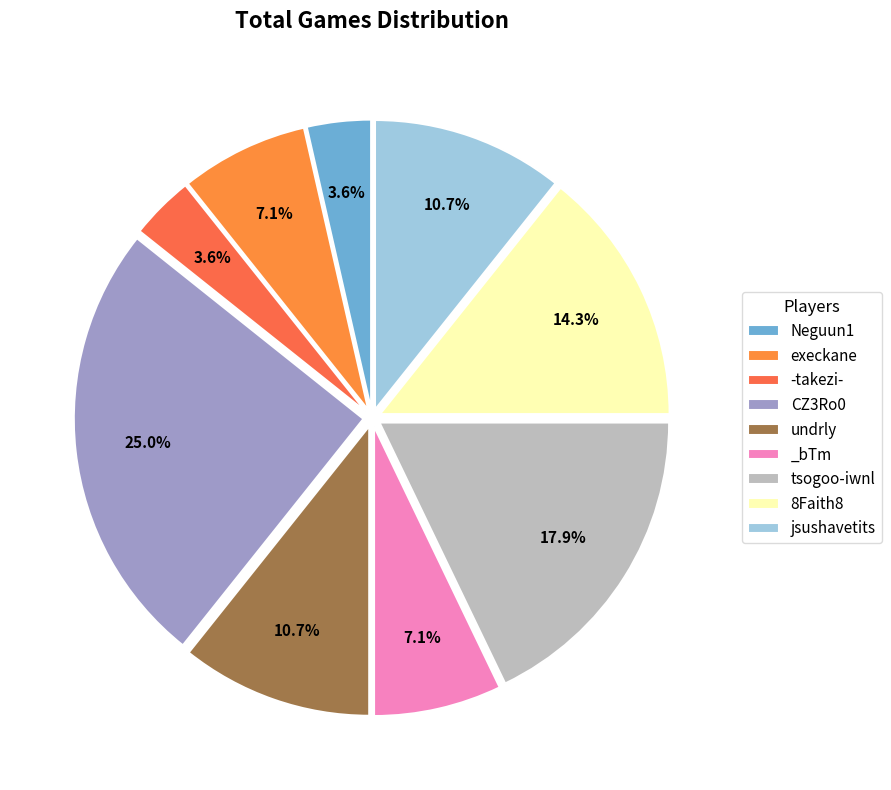

How many segments does this pie chart have?

9